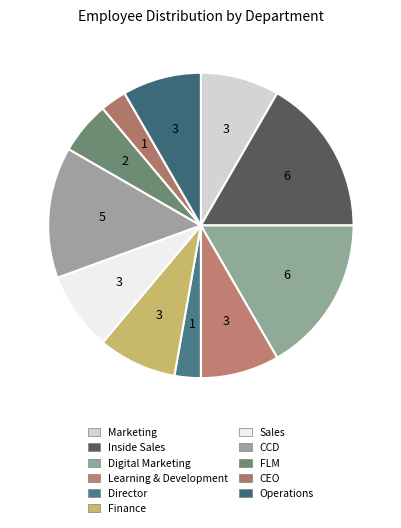

Count the number of slices in the pie.

11